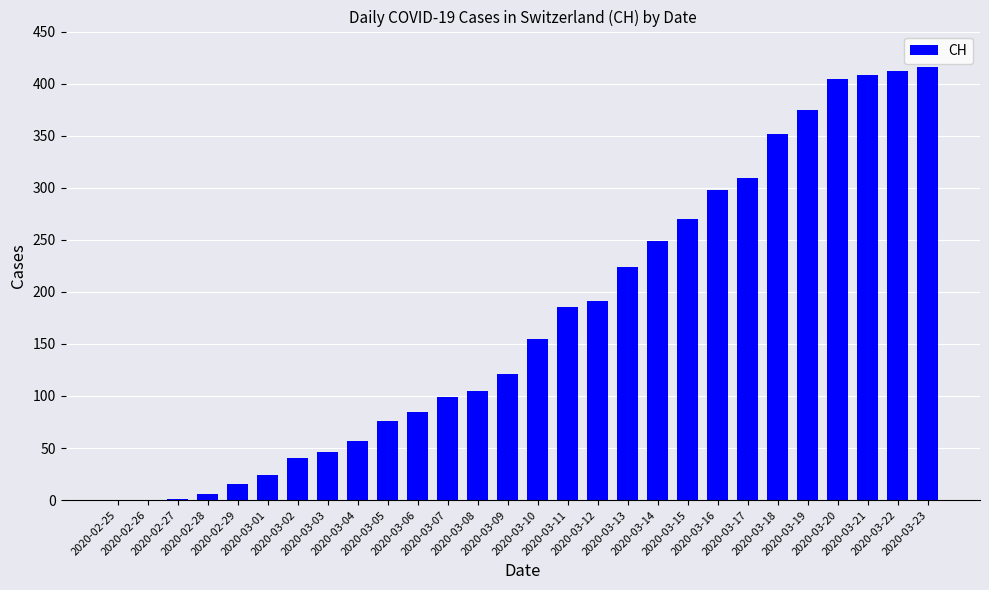

Does the chart contain stacked bars?

No